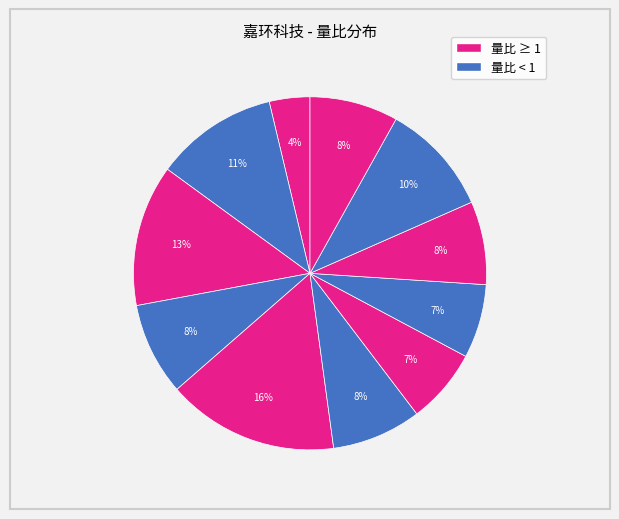

How many segments does this pie chart have?

11